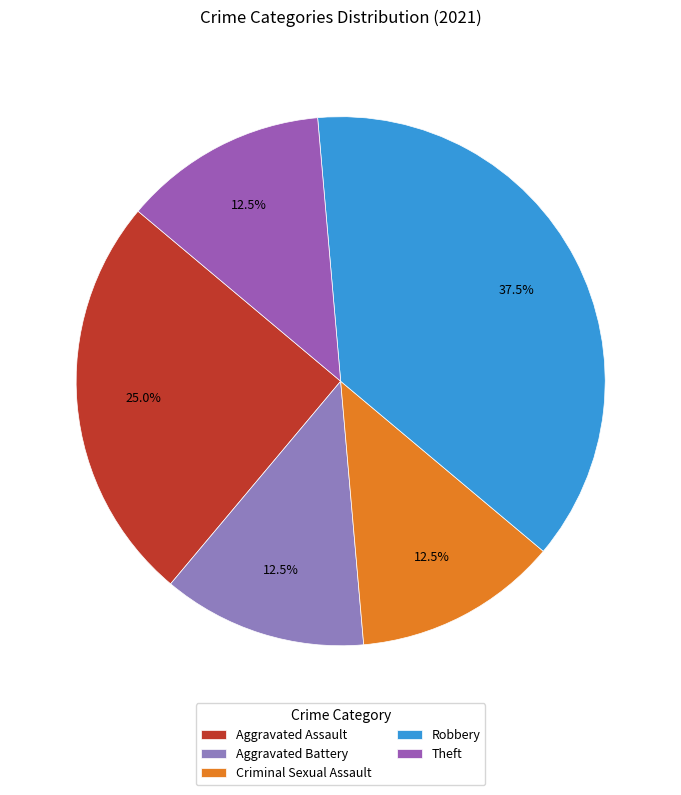

Between Robbery and Theft, which is larger?

Robbery